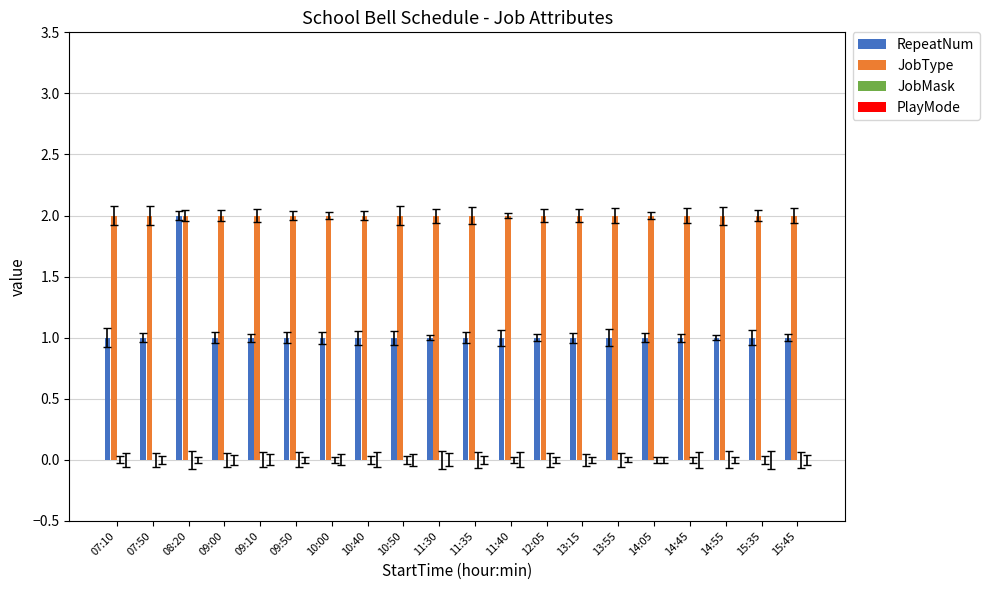

What position from the right is 11:40?

9